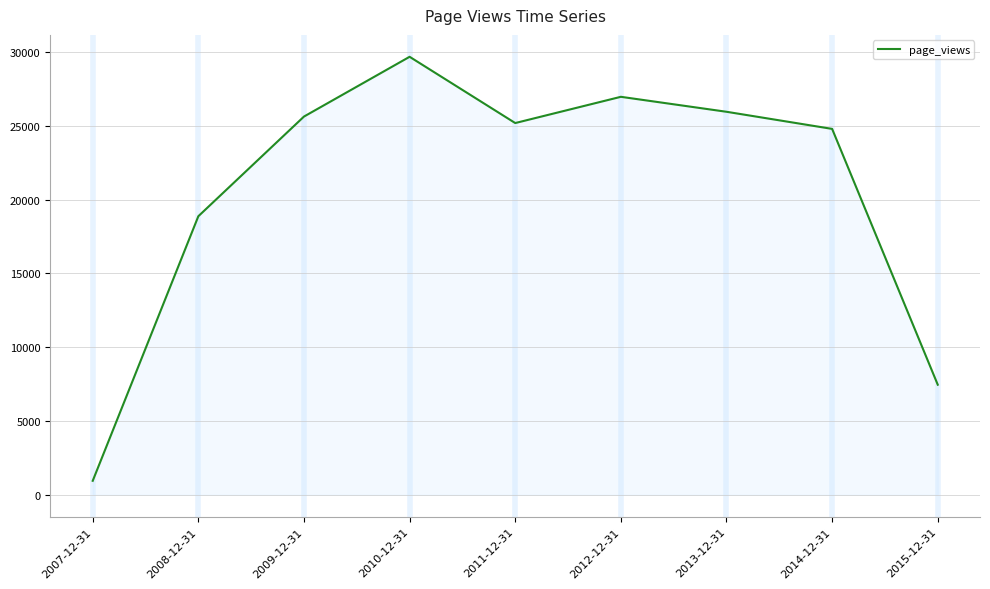

Approximately how many times larger is the value at 2010-12-31 compared to 2012-12-31?

1.1